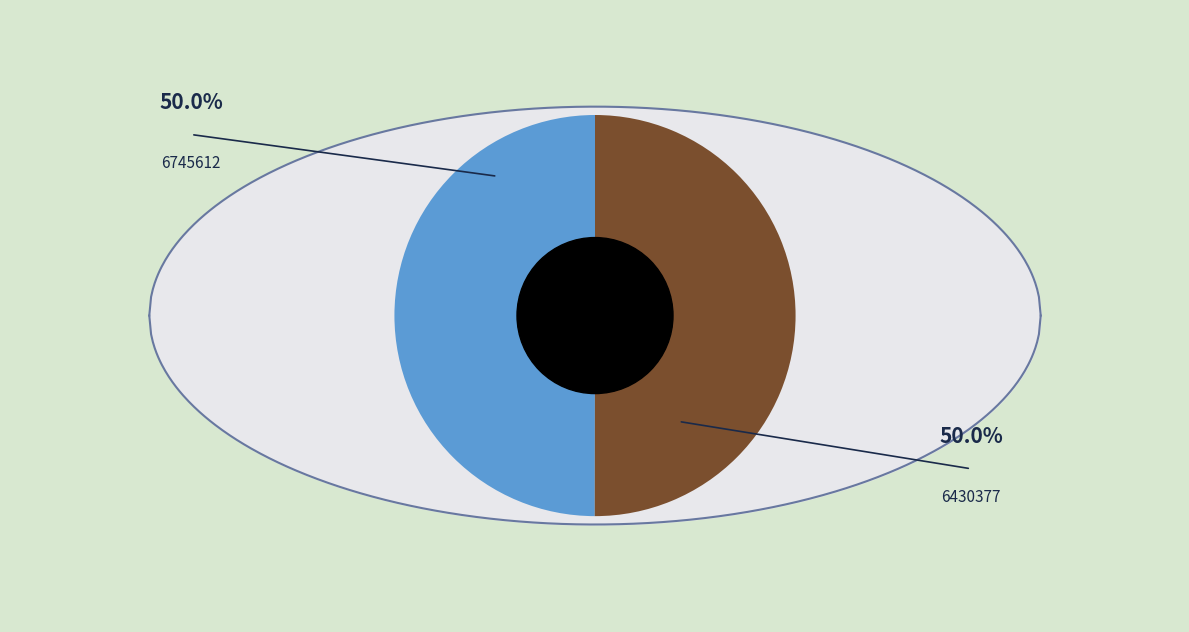

How many segments does this pie chart have?

2